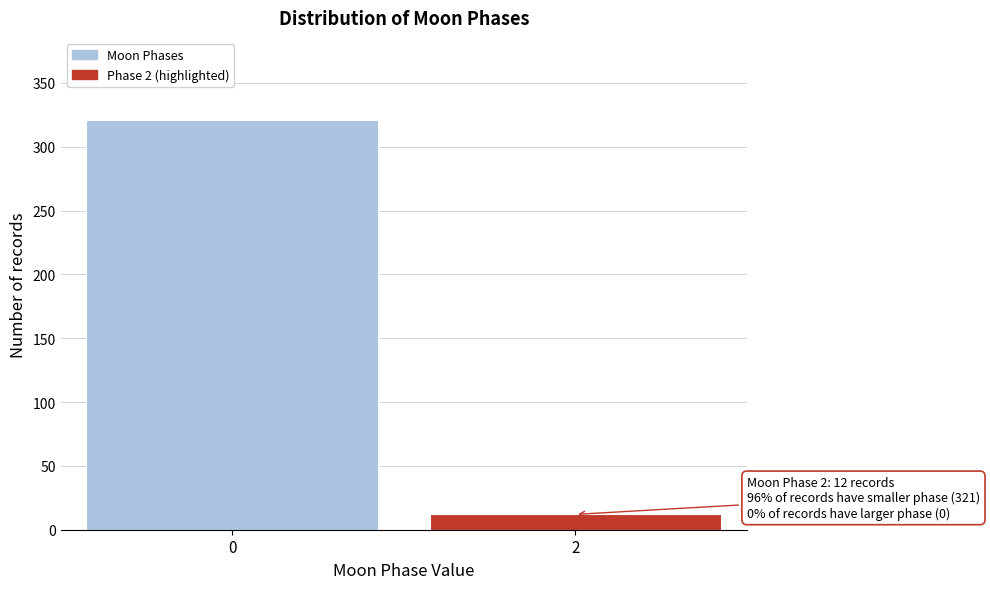

Reading right to left, transcribe all the data shown in this chart.

12	321